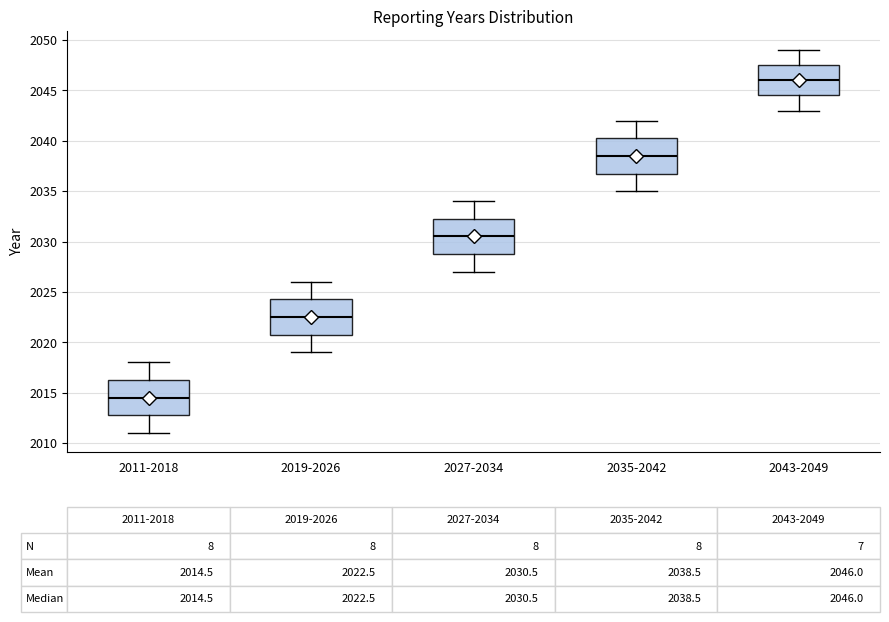

Which box has the lowest median line?

2011-2018